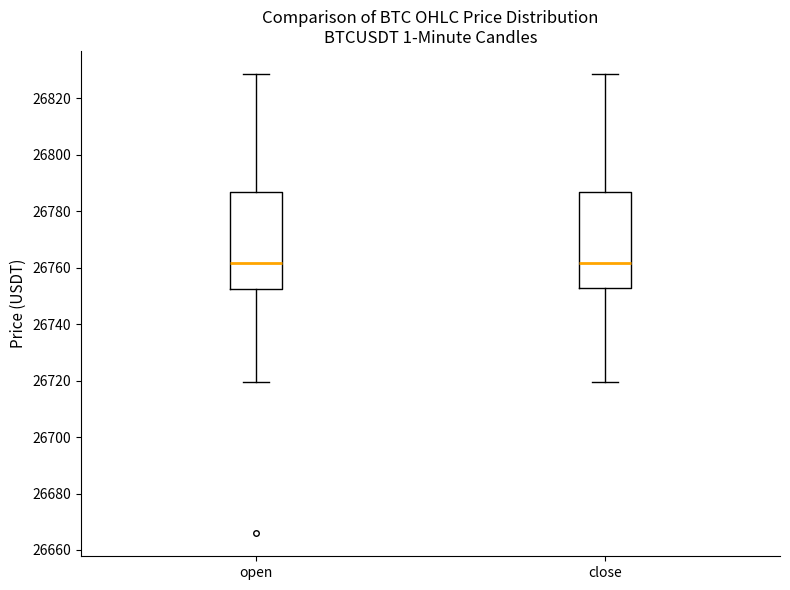

Reading left to right, read every box against the y-axis: the position of its median line, the range the box covers, and the ends of its whiskers. The values are not printed on the chart, so give them approximately, as read against the axis.

open: median 26762, box 26752 to 26786, whiskers 26720 to 26828
close: median 26762, box 26752 to 26786, whiskers 26720 to 26828